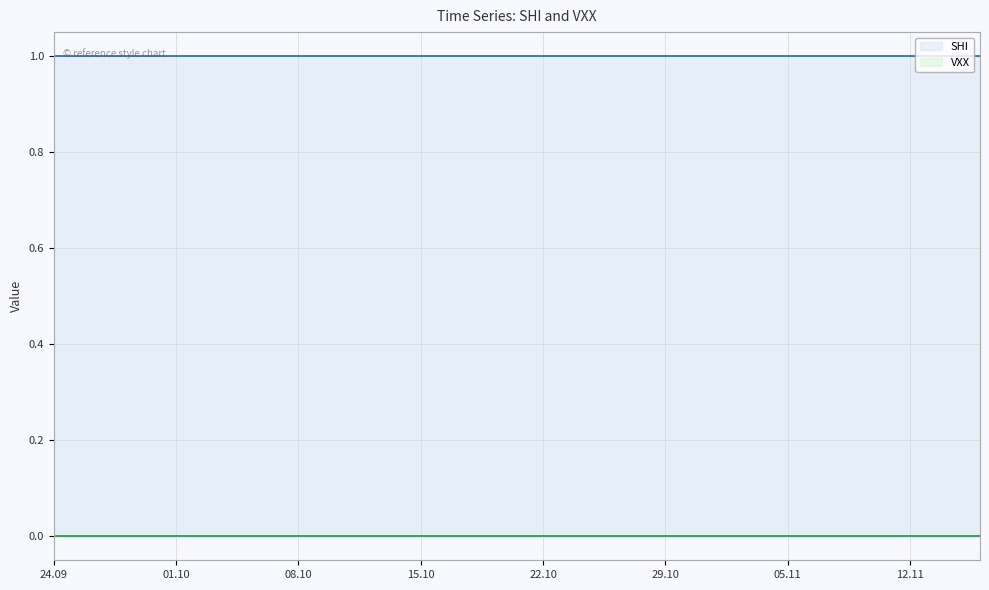

Which category has the highest value in the VXX series?

2018-09-24